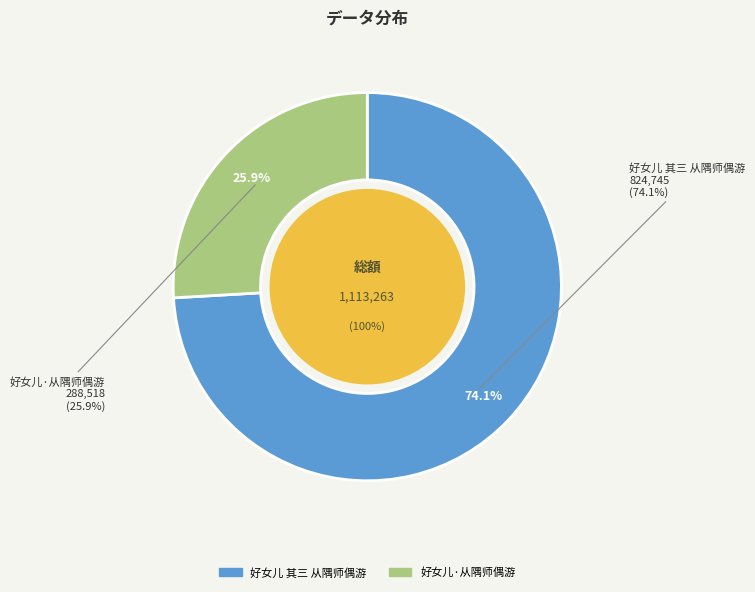

The 好女儿 其三 从隅师偶游 slice represents 74% of the pie. True or false?

True